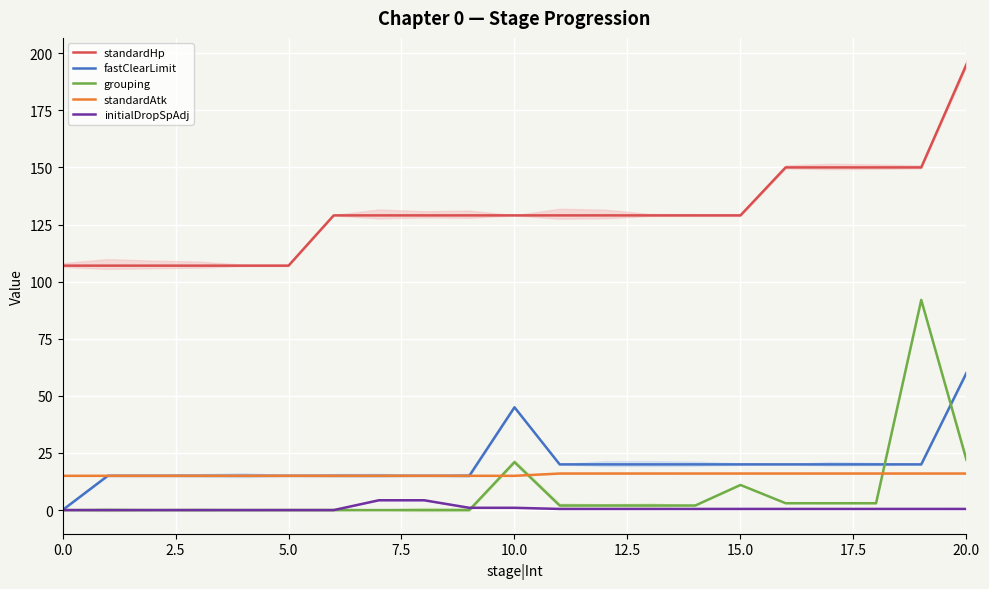

How many data points does each series have?

21